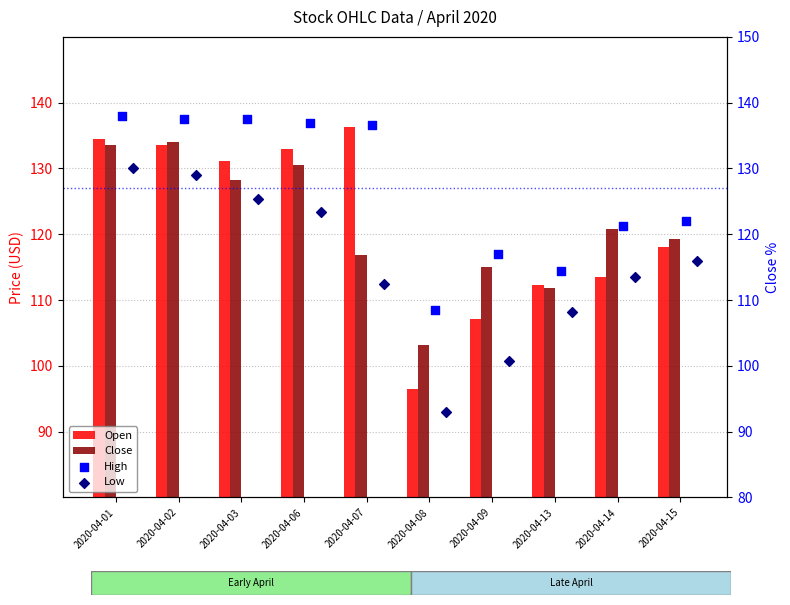

At which category is the sum across all series the highest?

2020-04-01